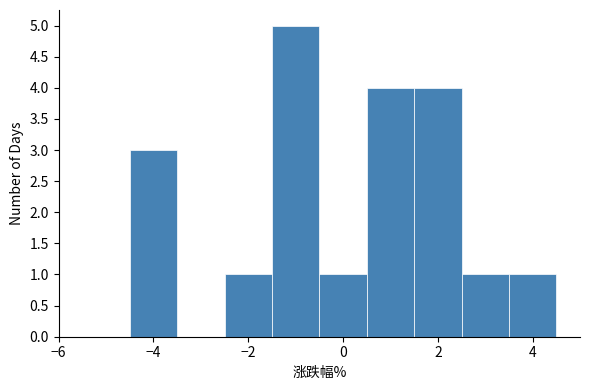

How tall is the bar that spans -2.5 to -1.5 on the x-axis? Neither the bar edges nor the heights are printed on the chart, so give them approximately, as read against the axes.

1